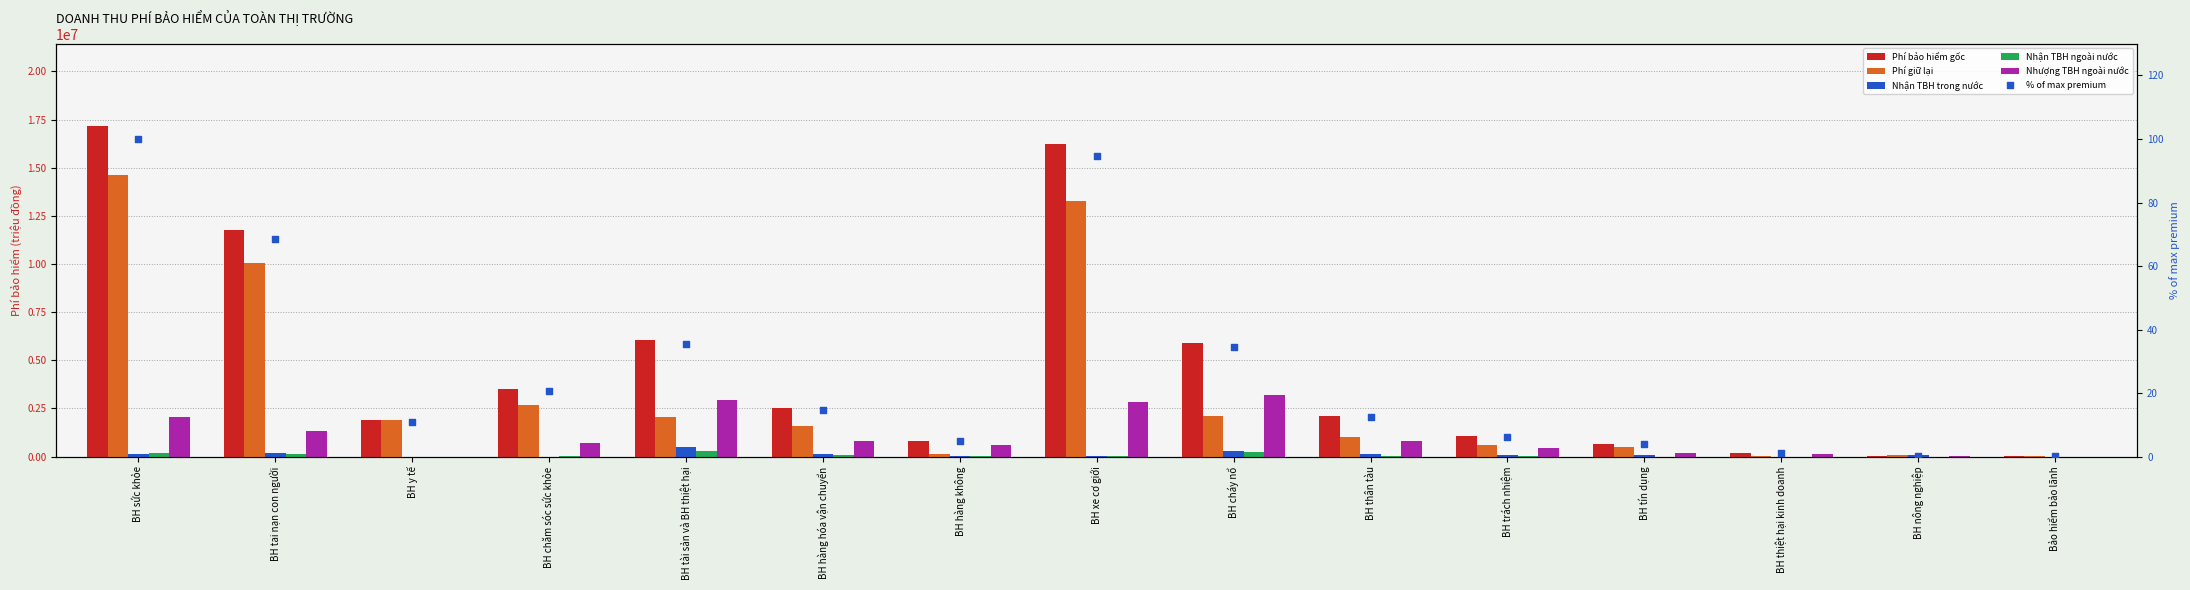

What are all the series names shown in the legend?

Phí bảo hiểm gốc, Phí giữ lại, Nhận TBH trong nước, Nhận TBH ngoài nước, Nhượng TBH ngoài nước, % of max premium